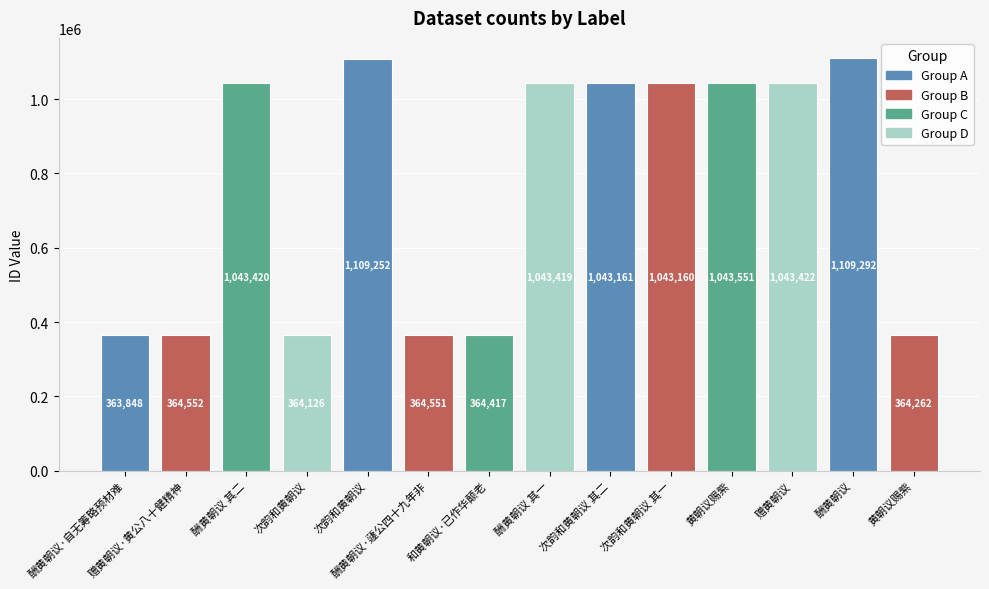

What is the change in value from 次韵和黄朝议 其二 to 赠黄朝议?

+261